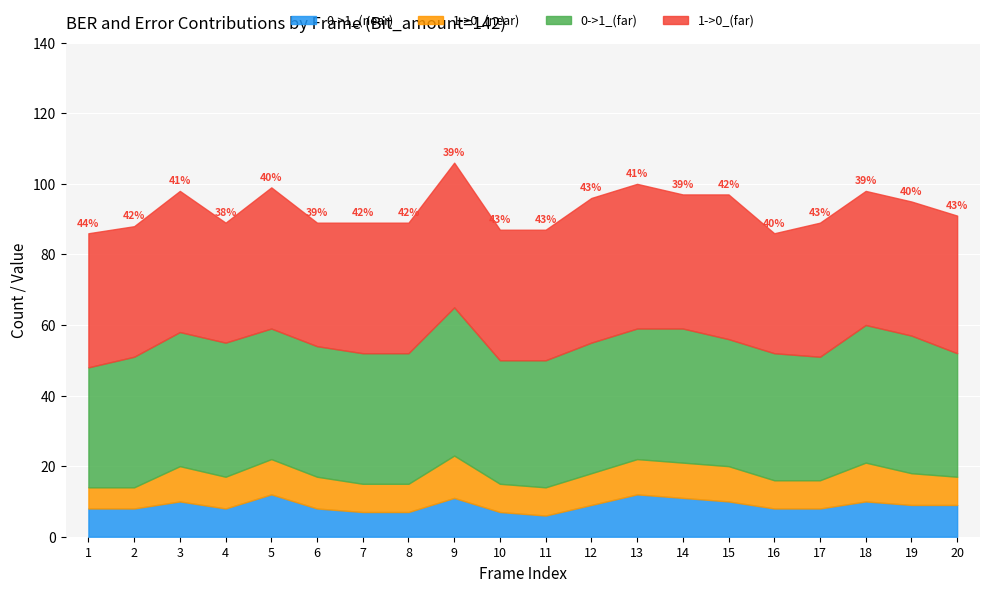

What is the total value across all series at 3?

98